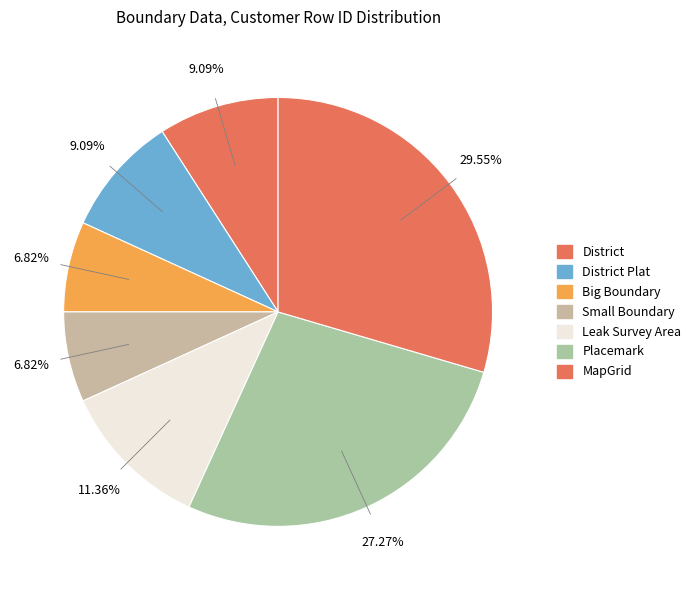

How many slices are in this pie chart?

7